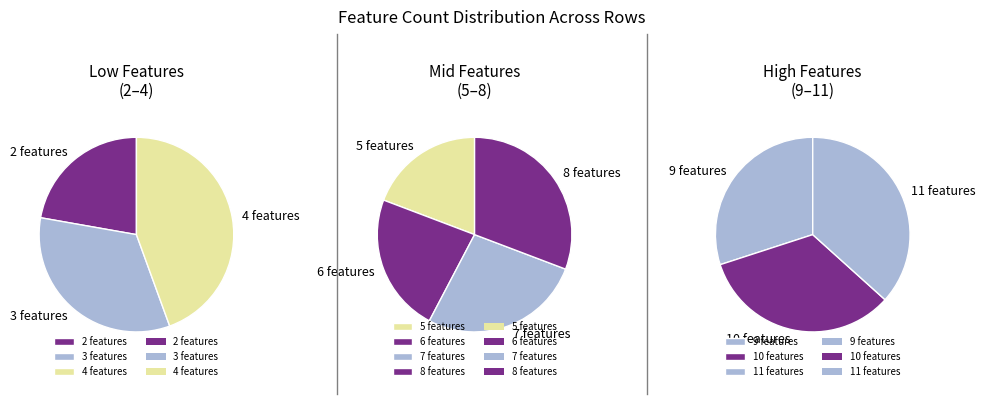

Does 6 represent more than half of the total?

No